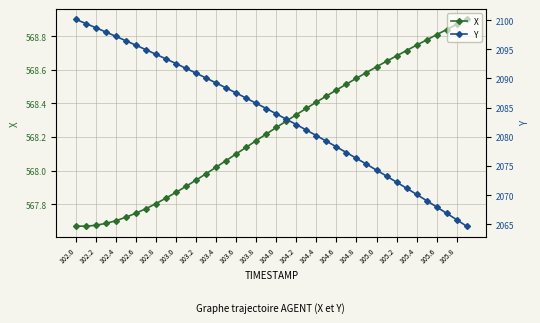

What is the average value of the X series?

568.2